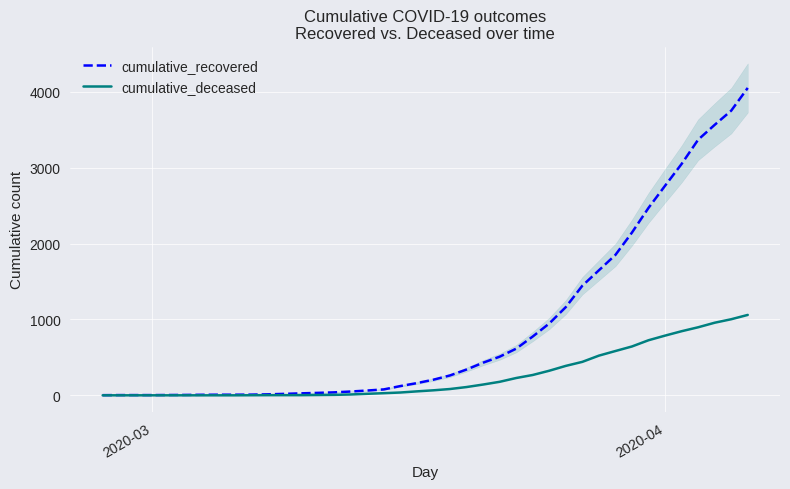

True or false: cumulative_recovered and cumulative_deceased intersect in this chart.

False